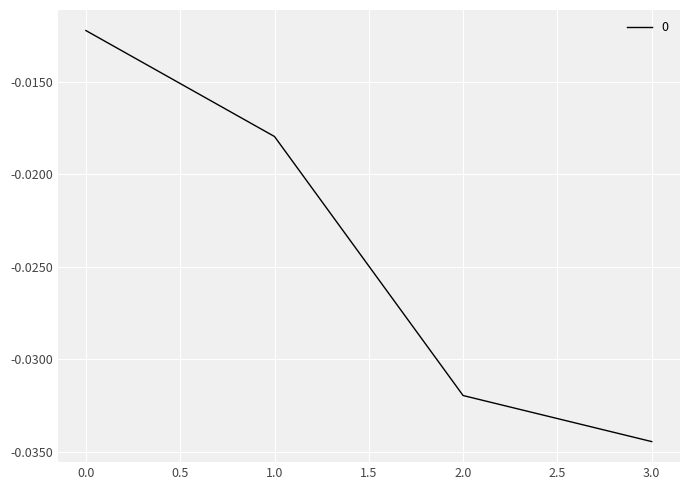

What position from the left is 1.0?

2